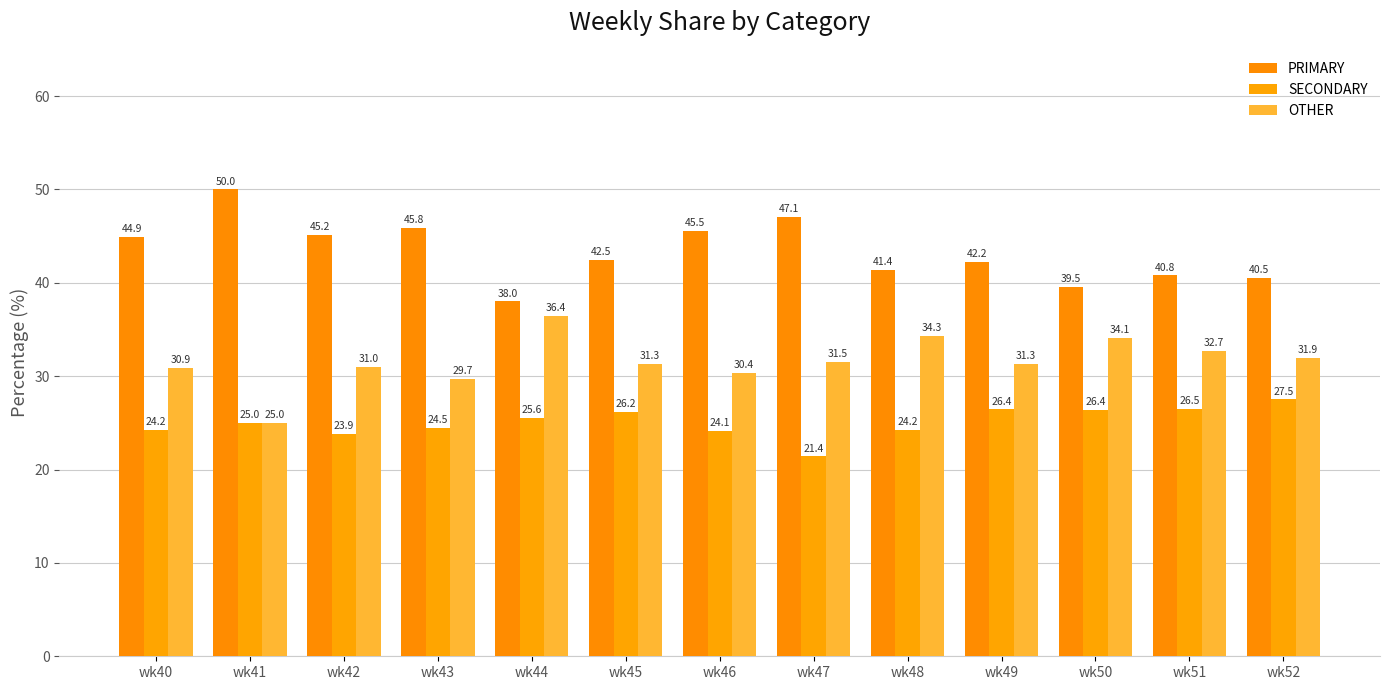

The OTHER series shows 31.9 at wk52. True or false?

True